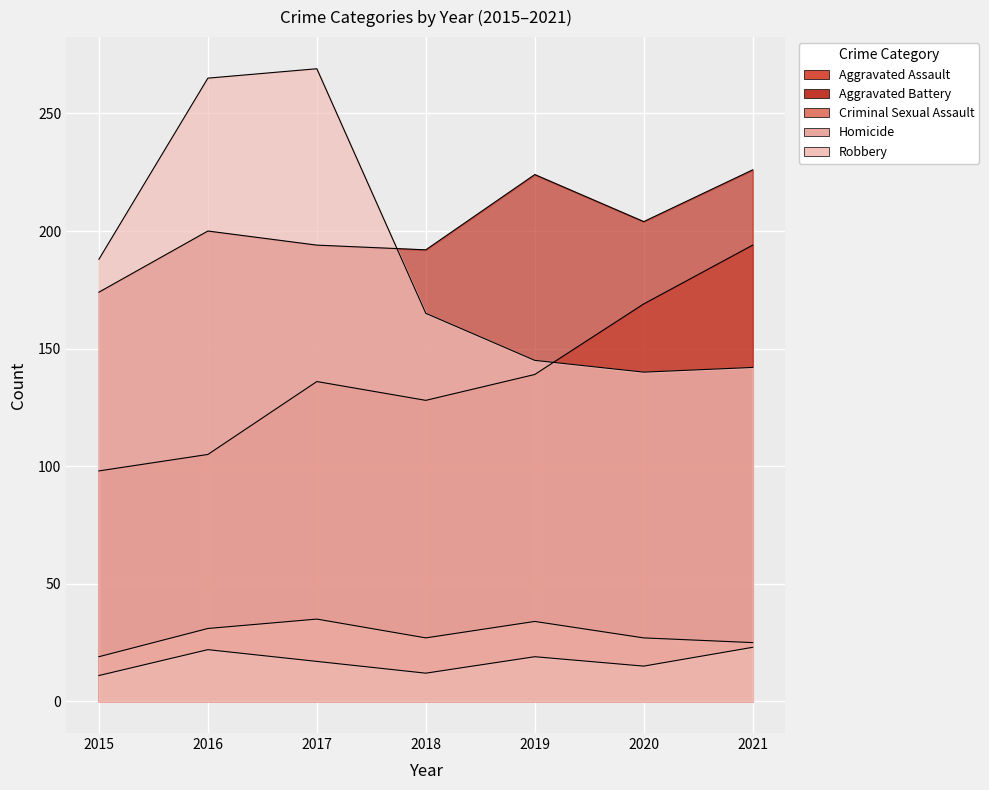

What is the value of the Homicide point at the 4th from the left?

12